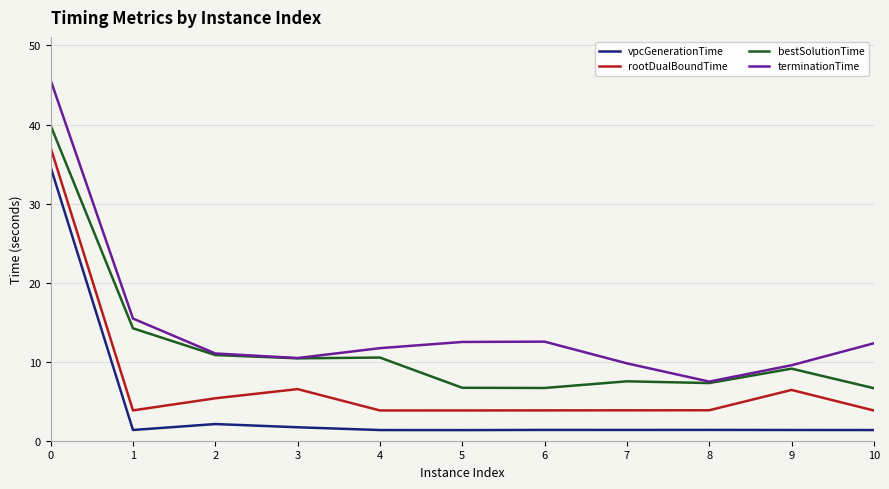

What is the average value of the terminationTime series?

14.4